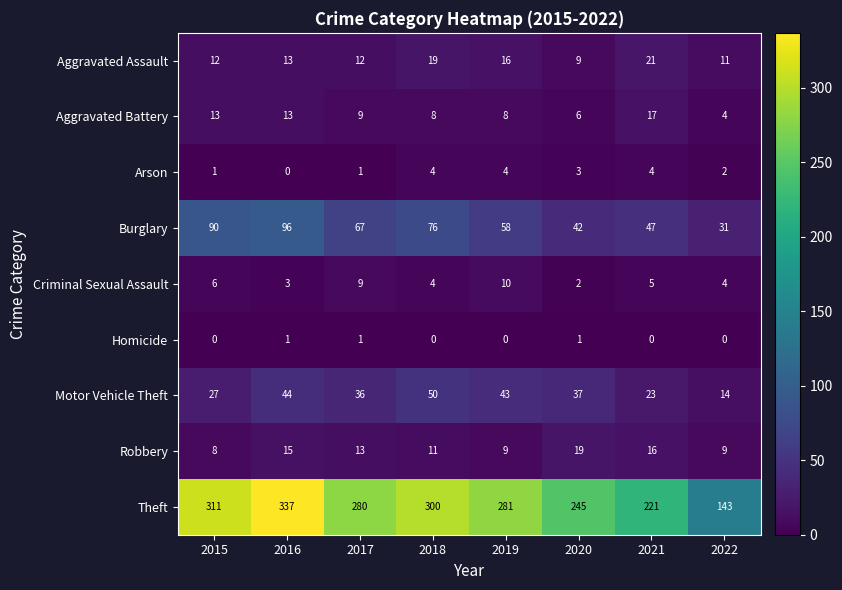

Rank the series by their maximum value, from lowest to highest.

Homicide, Arson, Criminal Sexual Assault, Aggravated Battery, Robbery, Aggravated Assault, Motor Vehicle Theft, Burglary, Theft